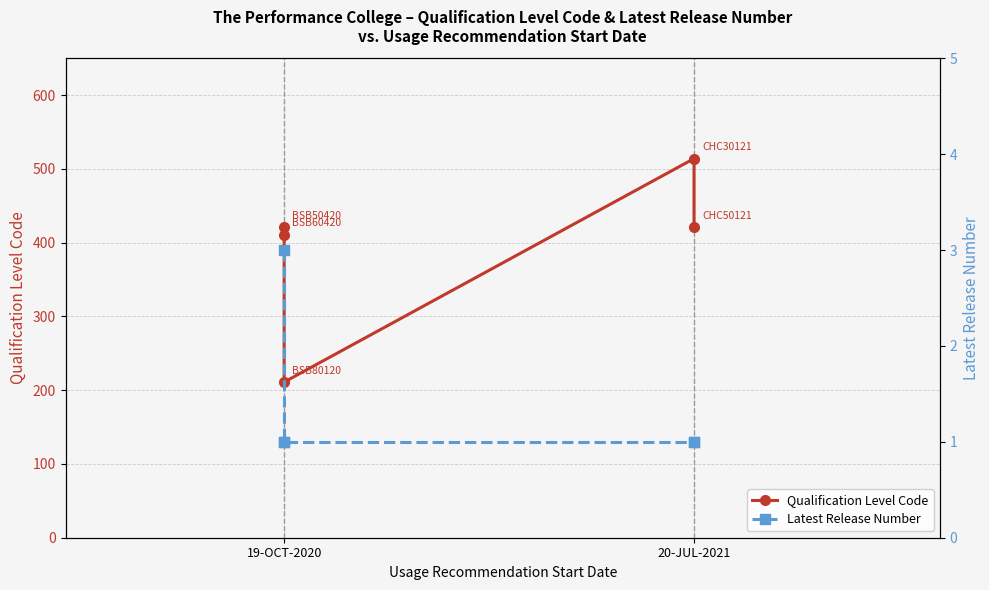

How many lines are shown in the chart?

2